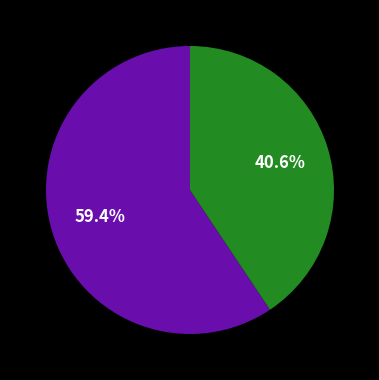

Is there a majority slice in this chart?

Yes